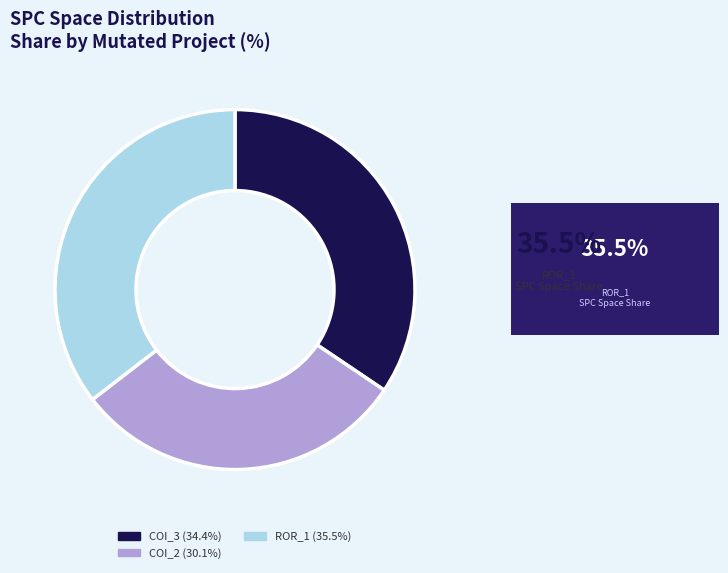

Is there a majority slice in this chart?

No